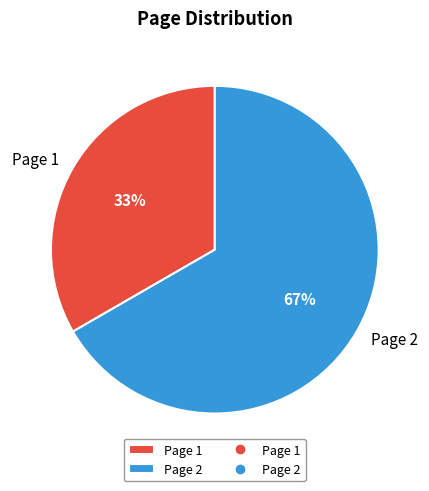

To the nearest percent, what is the average slice percentage?

50%